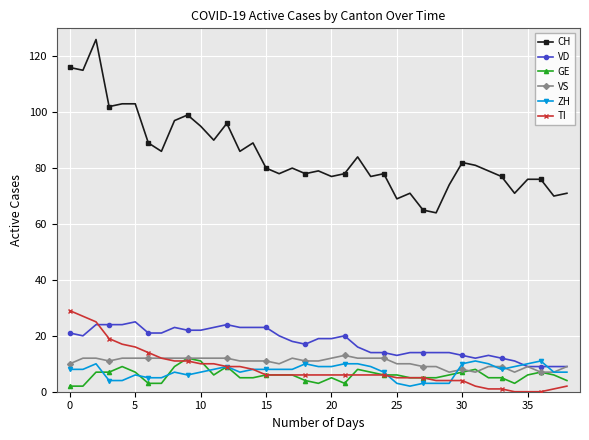

How many values in the VD series are below 19?

19